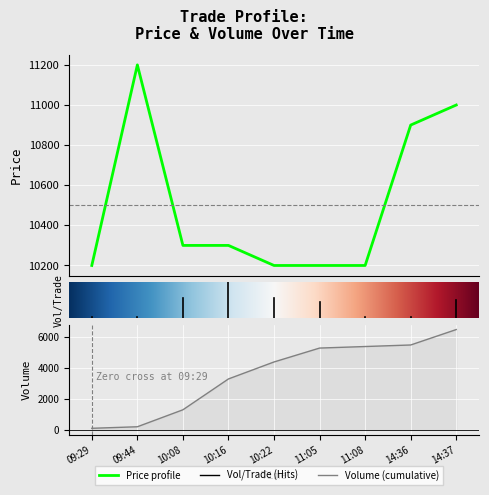

What position from the right is 10:16?

6